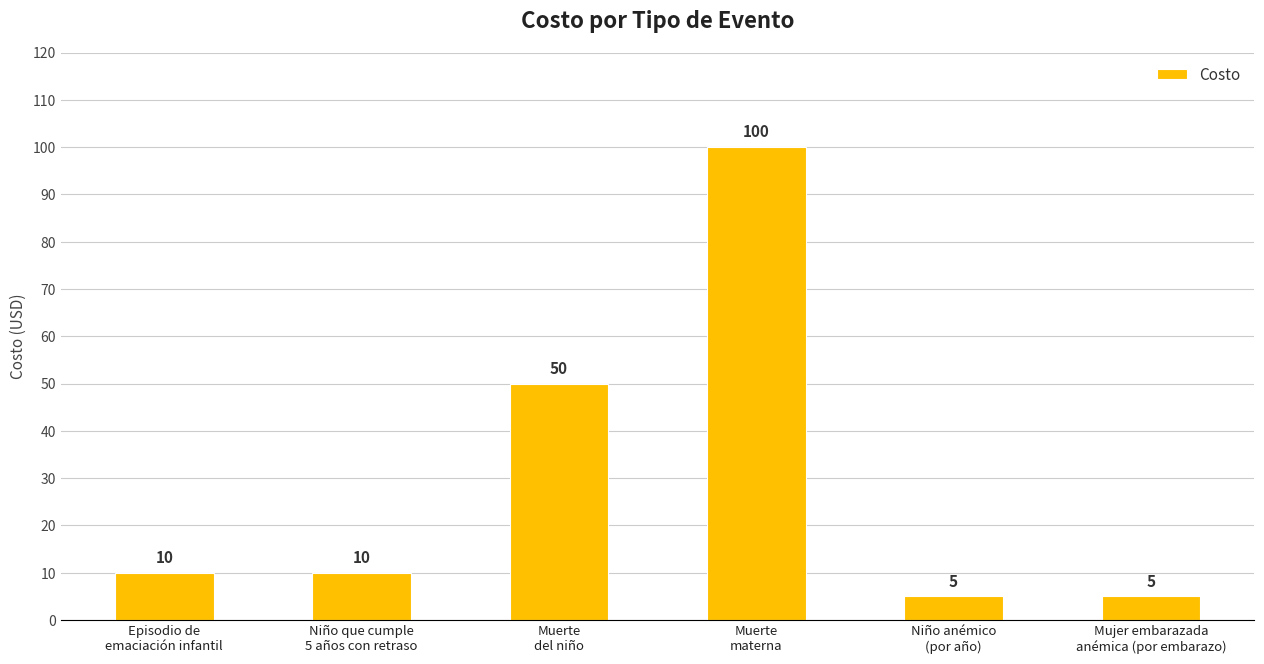

What is the difference between the maximum and minimum values?

95